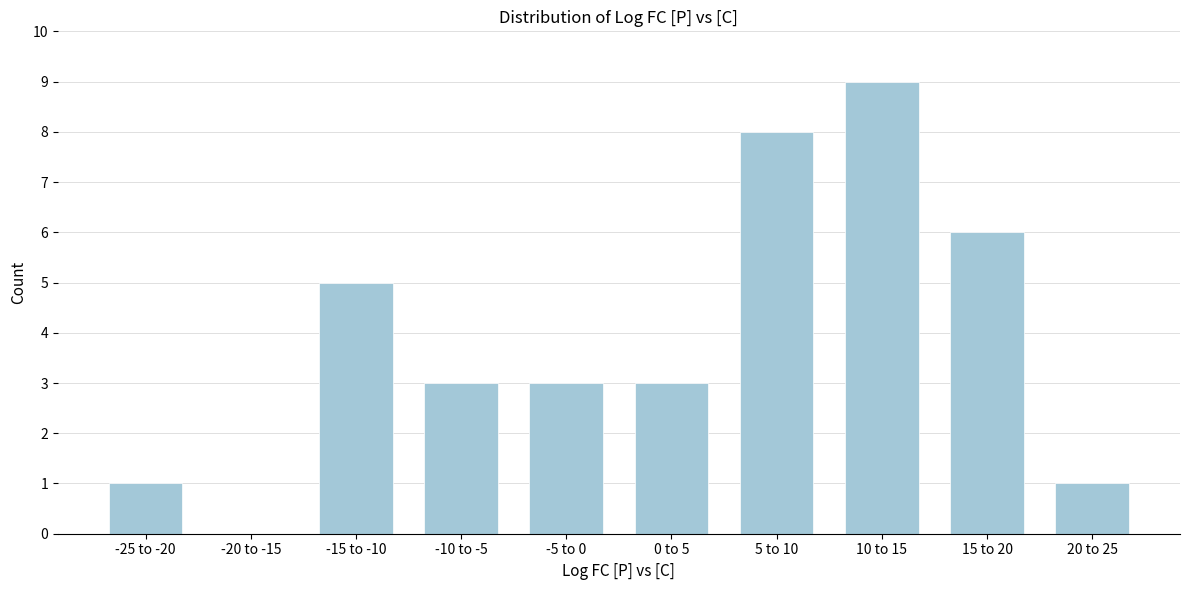

Reading left to right, extract all data points from this chart.

-25 to -20=1	-20 to -15=0	-15 to -10=5	-10 to -5=3	-5 to 0=3	0 to 5=3	5 to 10=8	10 to 15=9	15 to 20=6	20 to 25=1